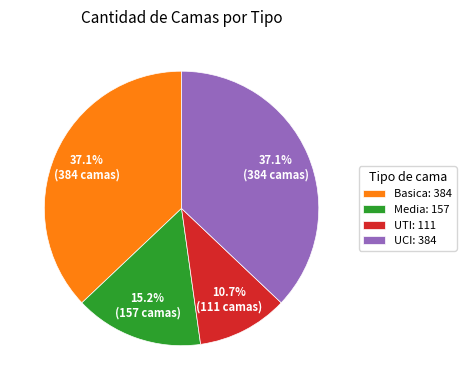

Is it true that UCI is 37% of the pie?

True